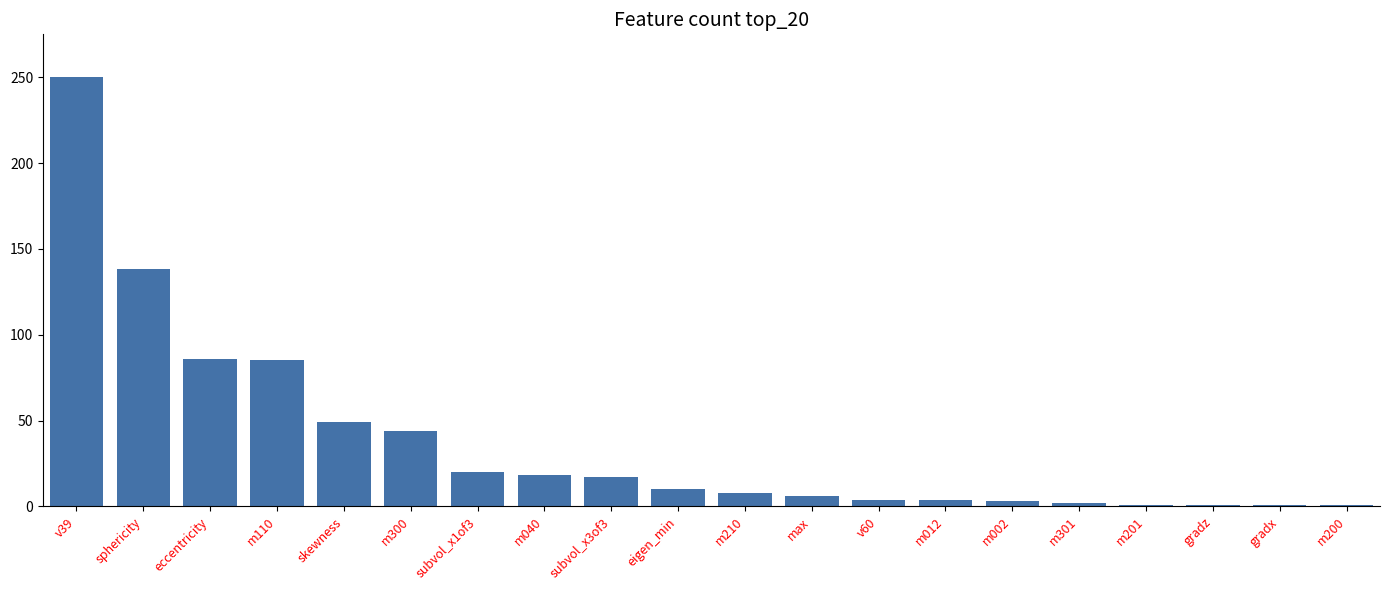

What is the greatest value displayed?

250